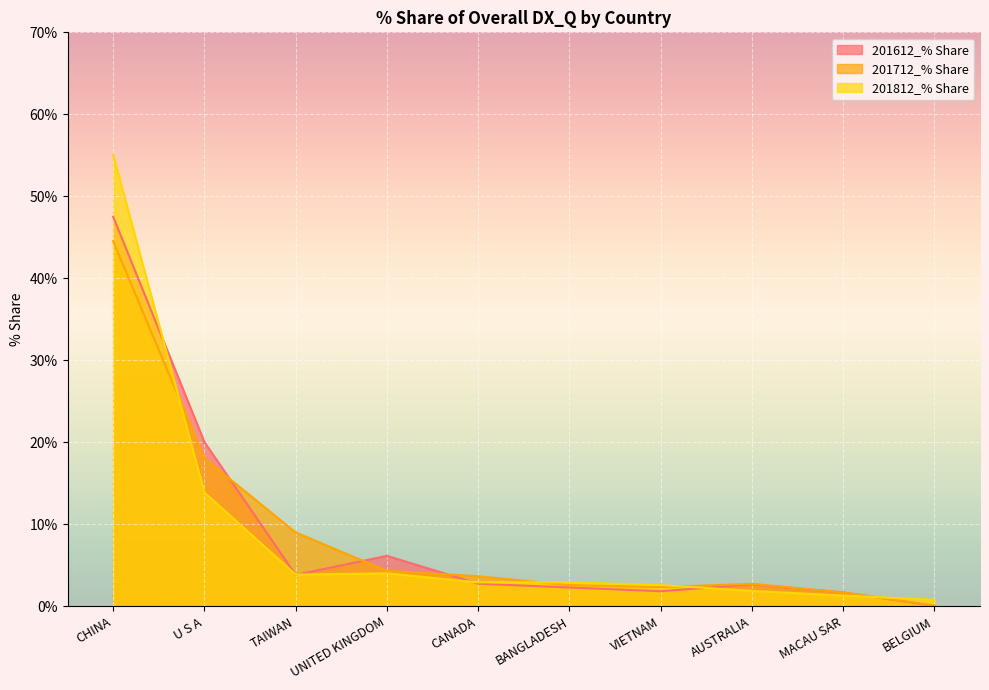

True or false: 201612_% Share has a value of 6.2 at UNITED KINGDOM.

True